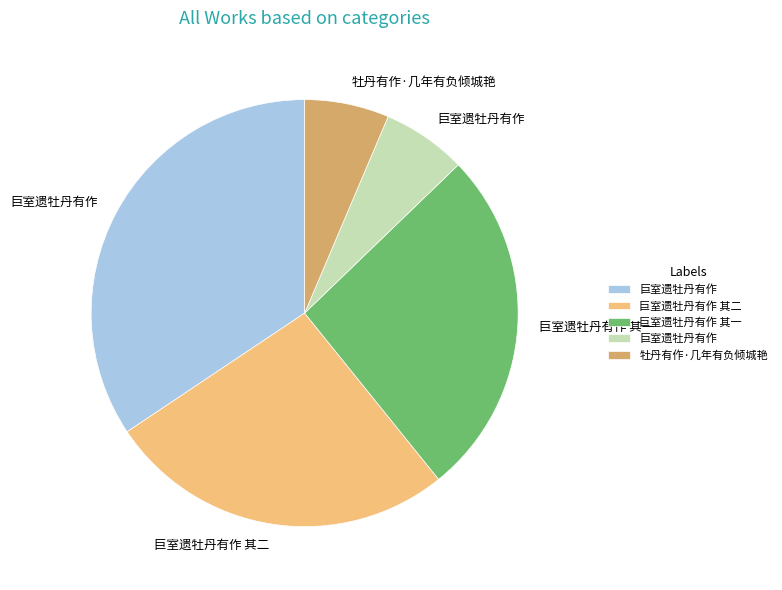

Is there a majority slice in this chart?

No